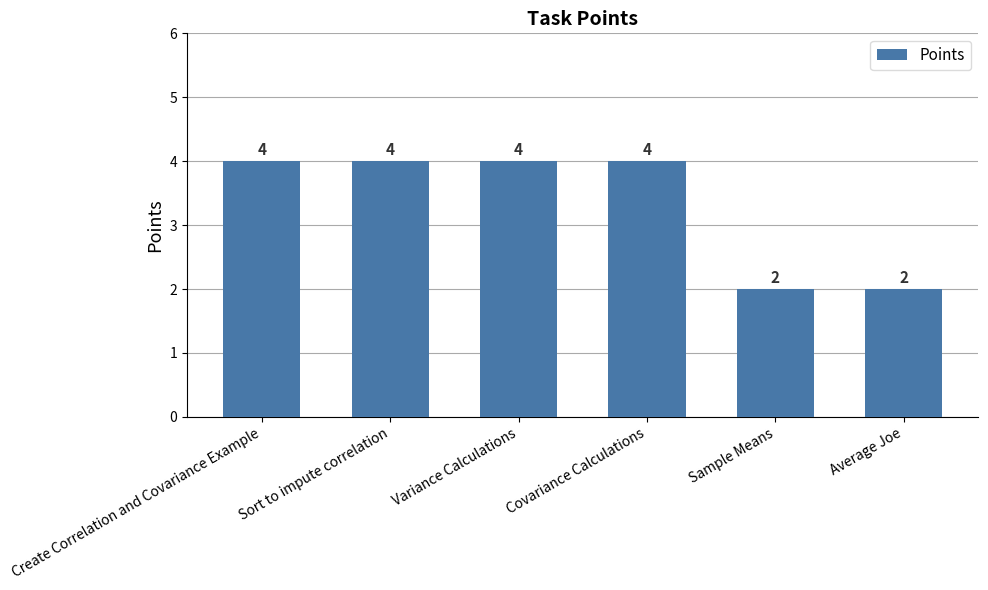

Are the bars horizontal?

No